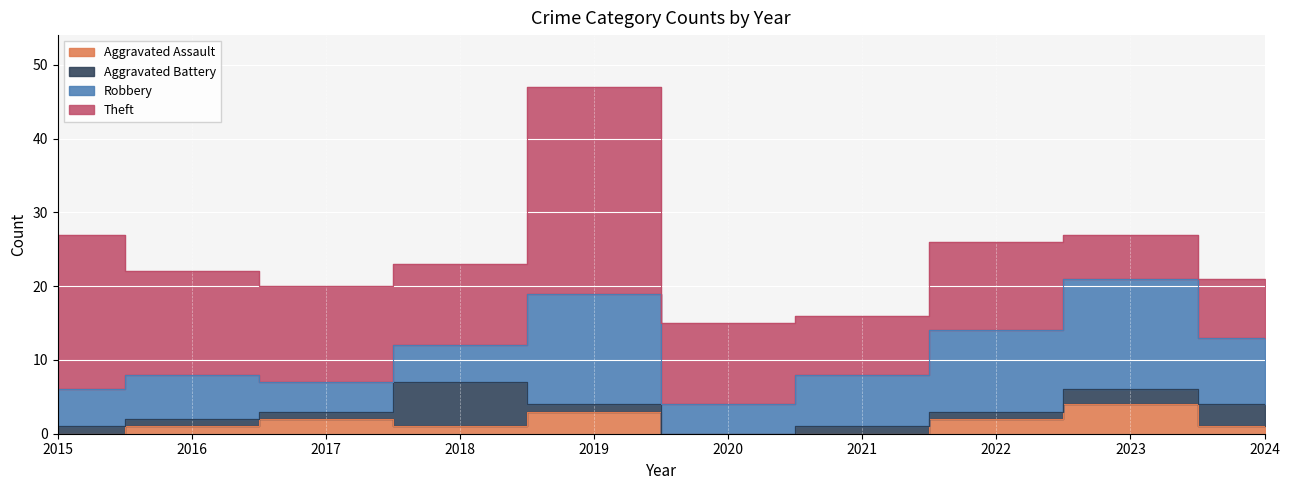

How many data points in Theft are less than 12?

5